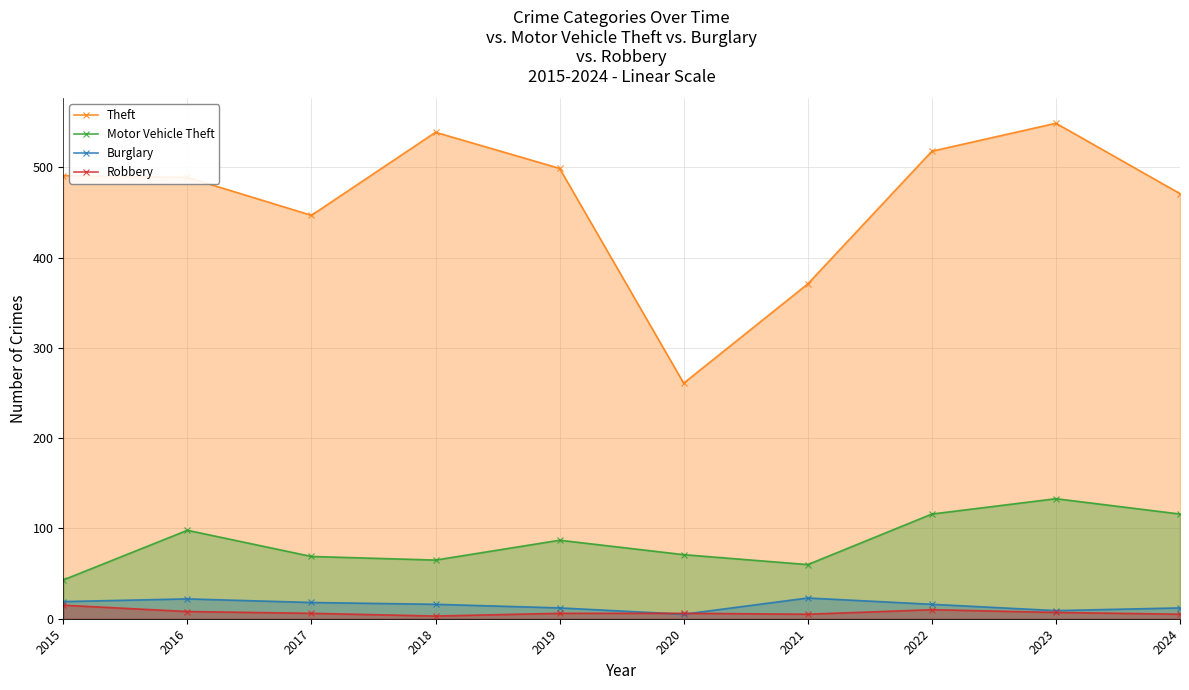

Reading left to right, what are all the values shown in this chart?

Theft: 491	489	447	539	499	261	371	518	549	471
Motor Vehicle Theft: 43	98	69	65	87	71	60	116	133	116
Burglary: 19	22	18	16	12	5	23	16	9	12
Robbery: 15	8	6	3	6	6	5	10	7	5